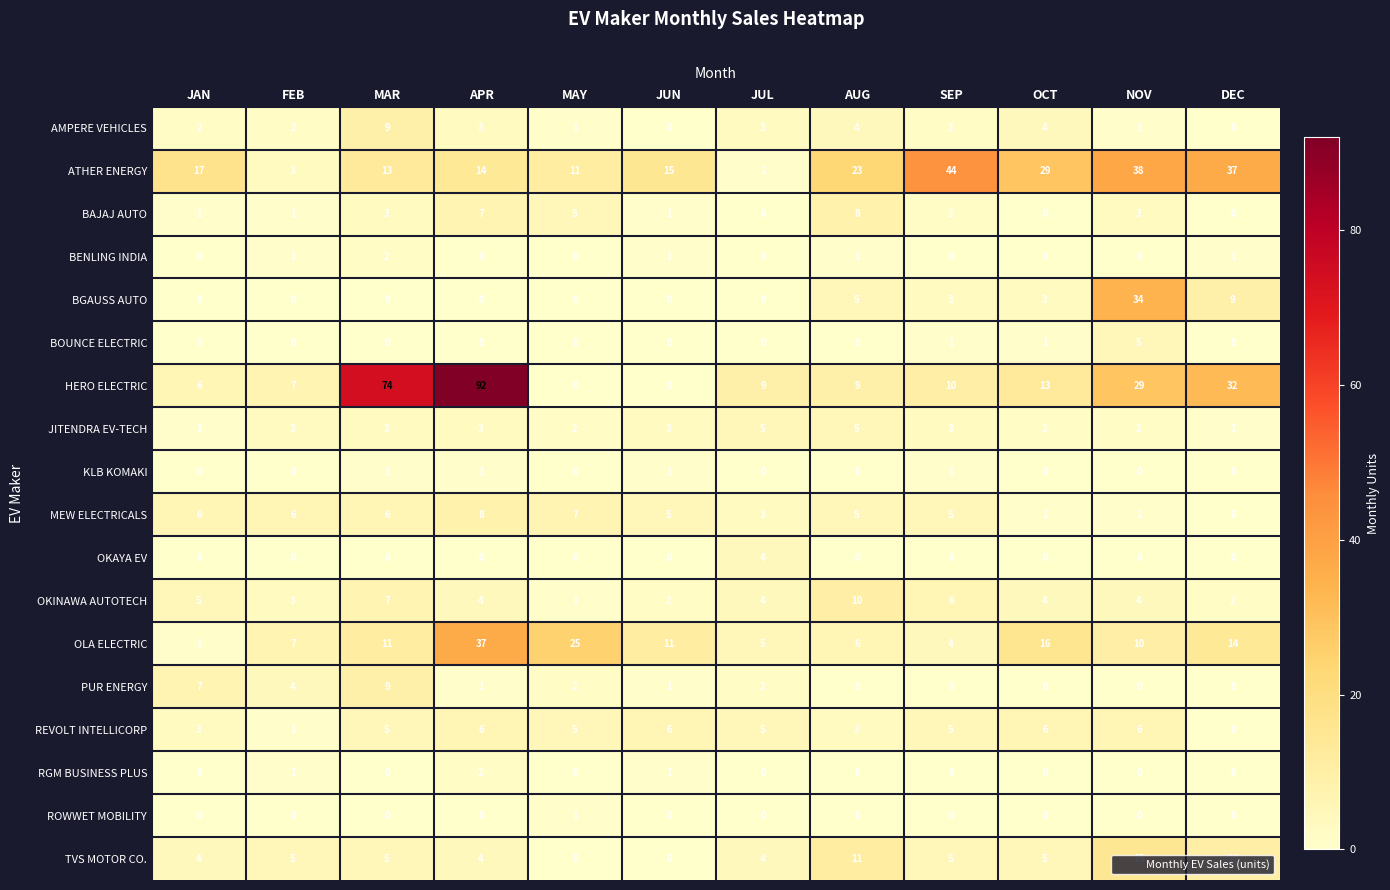

True or false: PUR ENERGY has a value of 0 at DEC.

True